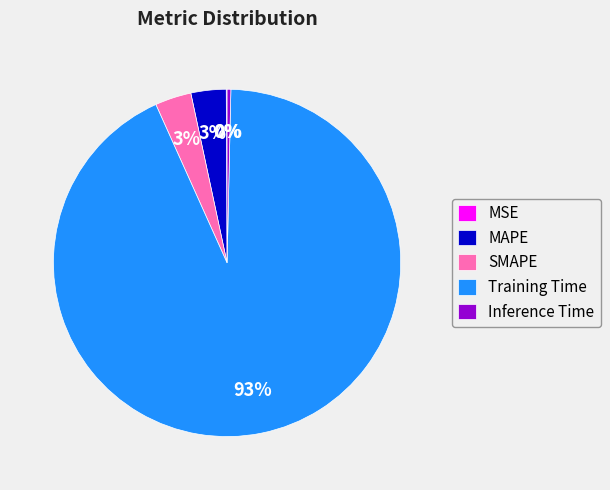

Combined, do Inference Time and SMAPE account for over 50%?

No